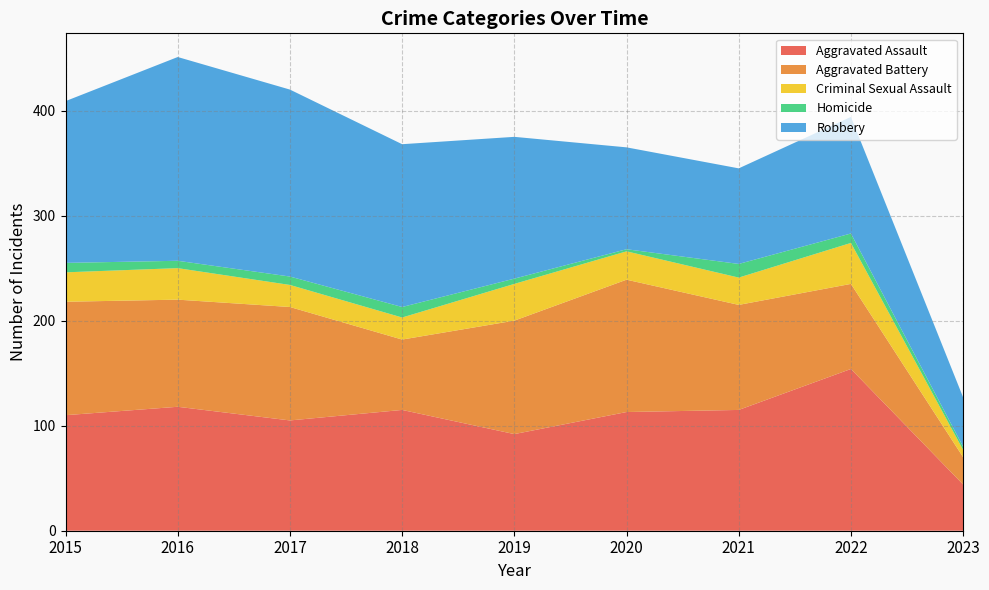

Reading right to left, list all the values displayed in this chart.

Aggravated Assault: 2023=44	2022=154	2021=115	2020=113	2019=92	2018=115	2017=105	2016=118	2015=110
Aggravated Battery: 2023=26	2022=81	2021=100	2020=126	2019=108	2018=67	2017=108	2016=102	2015=108
Criminal Sexual Assault: 2023=7	2022=39	2021=26	2020=27	2019=35	2018=21	2017=21	2016=30	2015=28
Homicide: 2023=3	2022=9	2021=13	2020=2	2019=5	2018=10	2017=8	2016=7	2015=9
Robbery: 2023=47	2022=111	2021=91	2020=97	2019=135	2018=155	2017=178	2016=194	2015=154